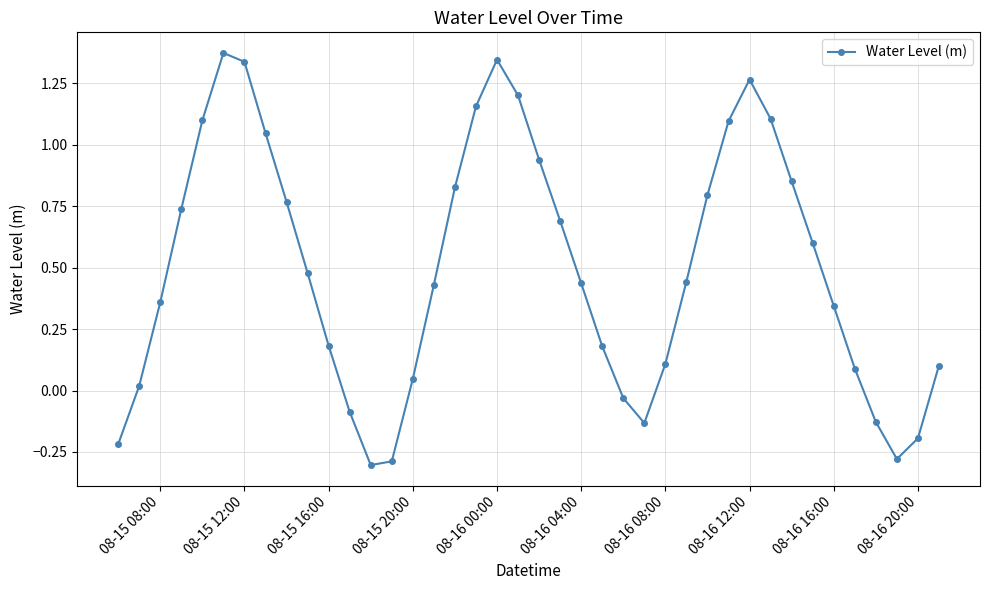

What is the difference between the second highest and second lowest values?

1.6